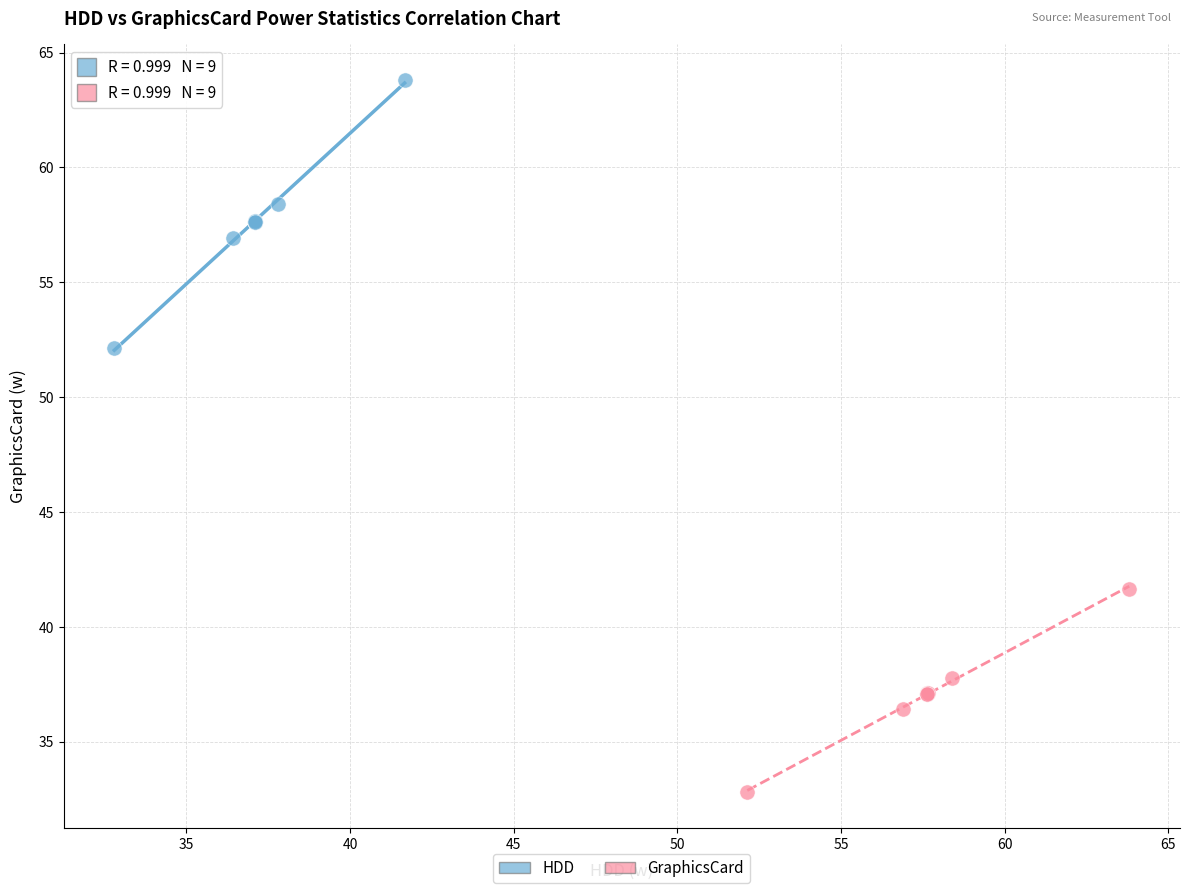

Which series contains the highest Y value?

HDD